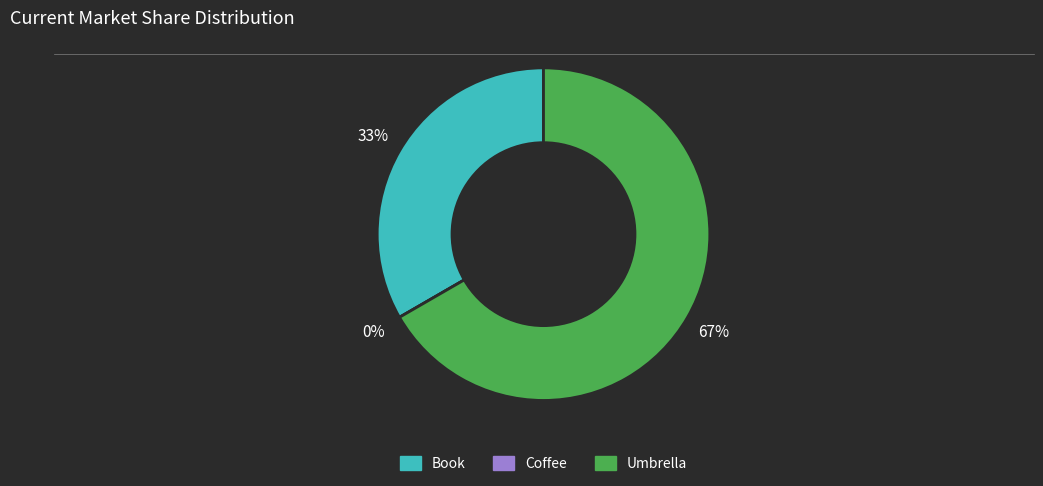

Count the number of slices in the pie.

3